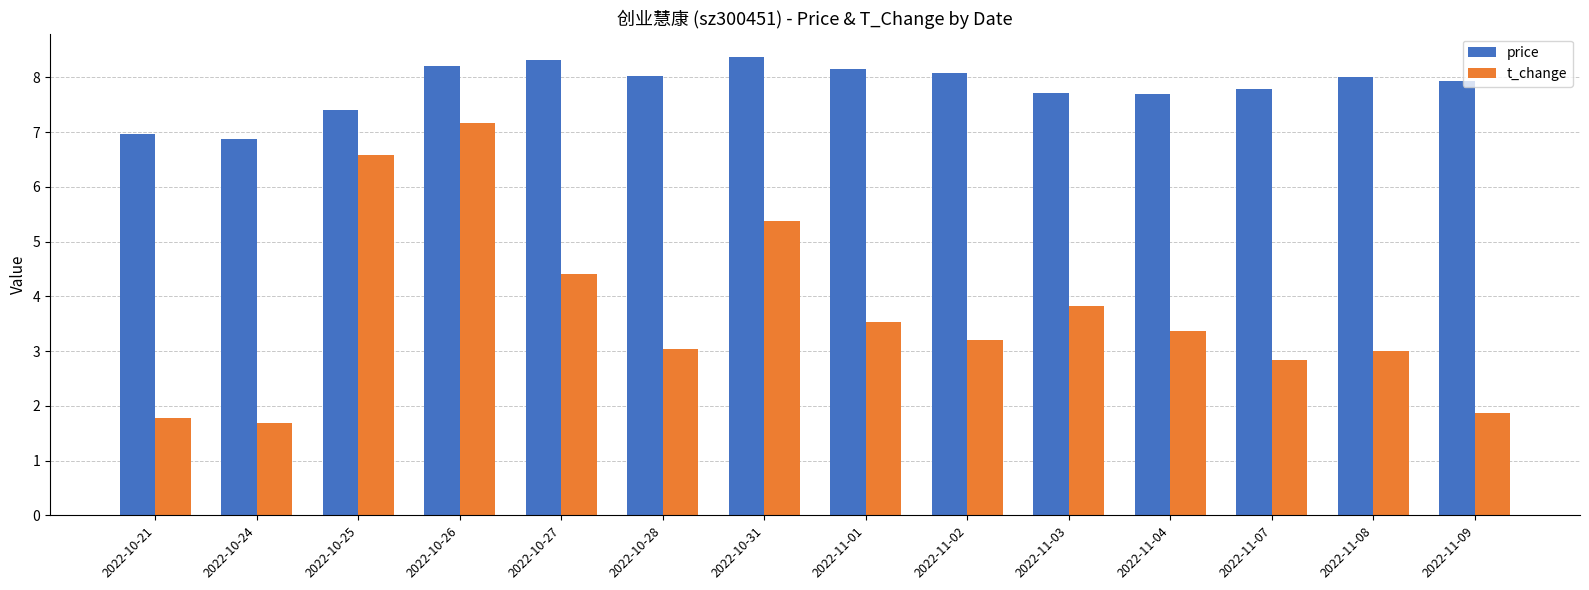

What is the difference between the highest and lowest values at 2022-11-03?

3.9